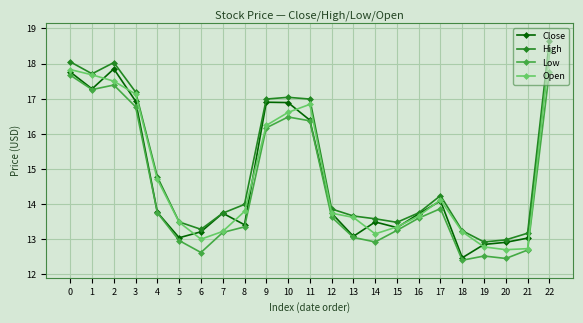

At which category does Low reach its first local peak?

2